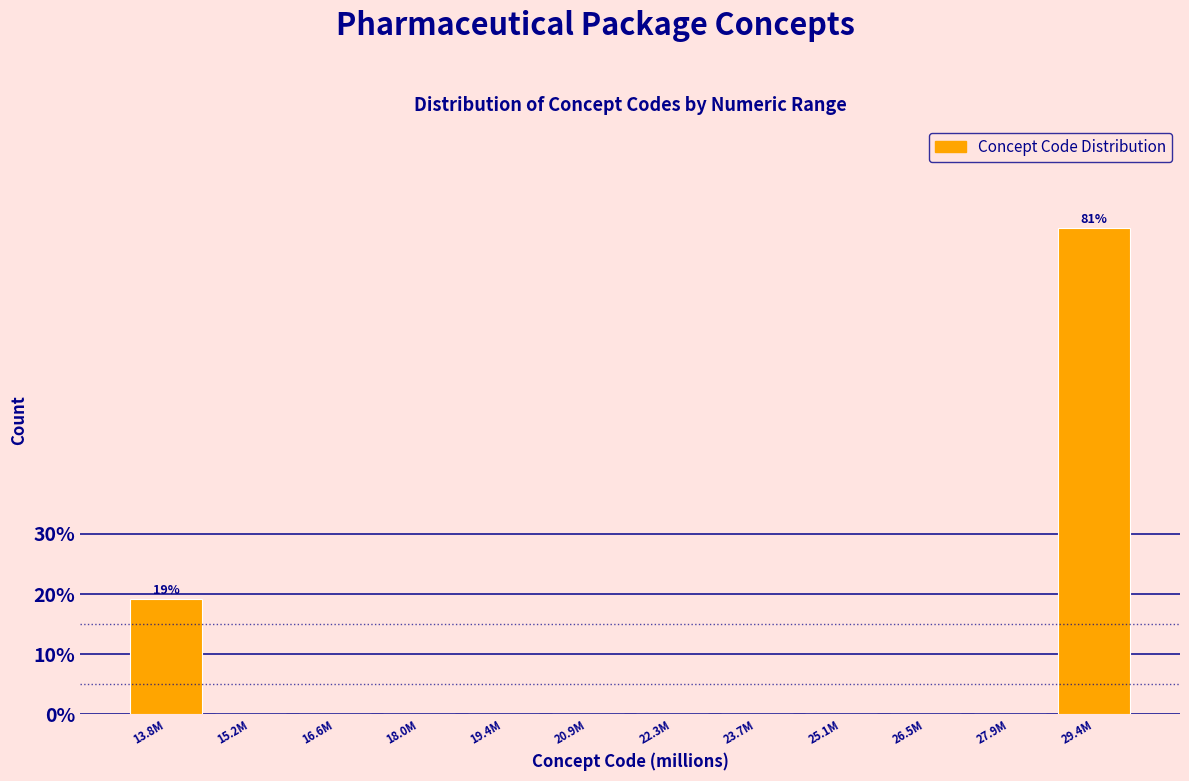

Reading left to right, what are all the values shown in this chart?

13.8M=19.1	15.2M=0.0	16.6M=0.0	18.0M=0.0	19.4M=0.0	20.9M=0.0	22.3M=0.0	23.7M=0.0	25.1M=0.0	26.5M=0.0	27.9M=0.0	29.4M=80.9